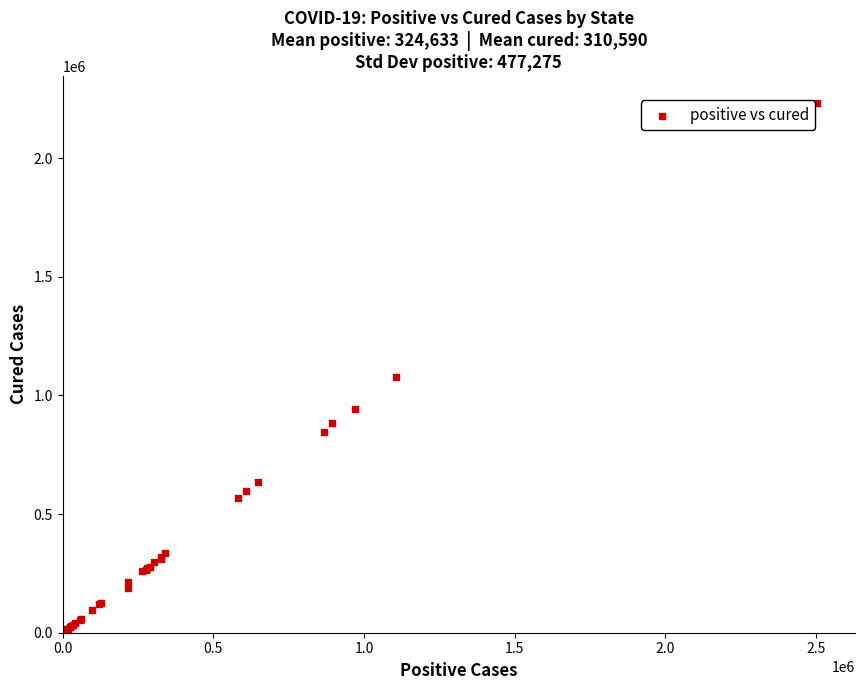

What Y value in the scatter plot is closest to 1117455?

1076571